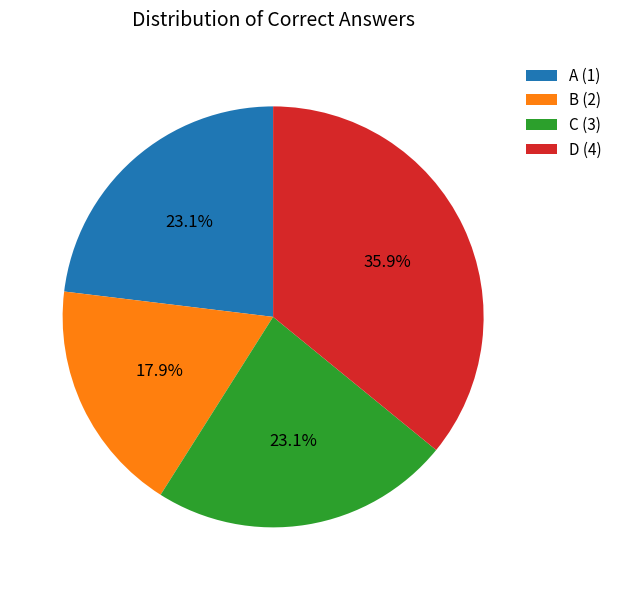

What percentage is NOT represented by B (2)?

82.1%